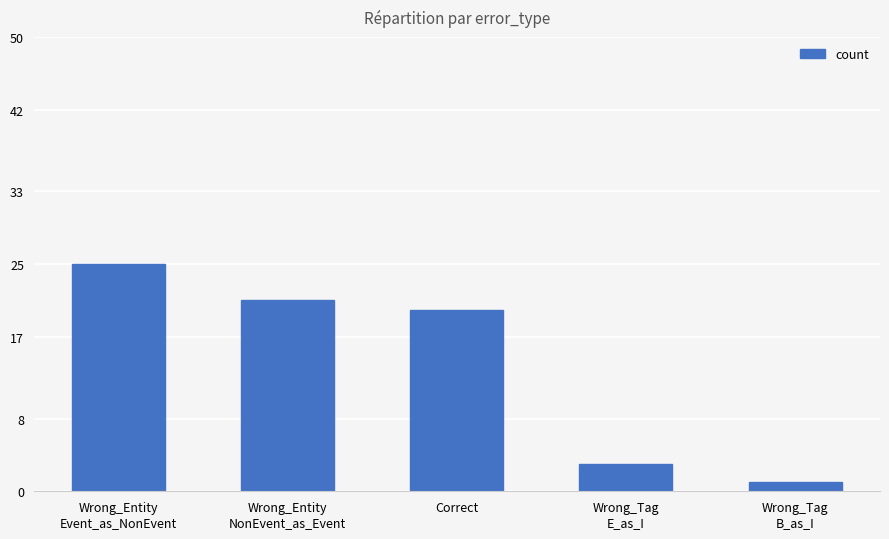

What is the label of the 5th bar from the left?

Wrong_Tag
B_as_I